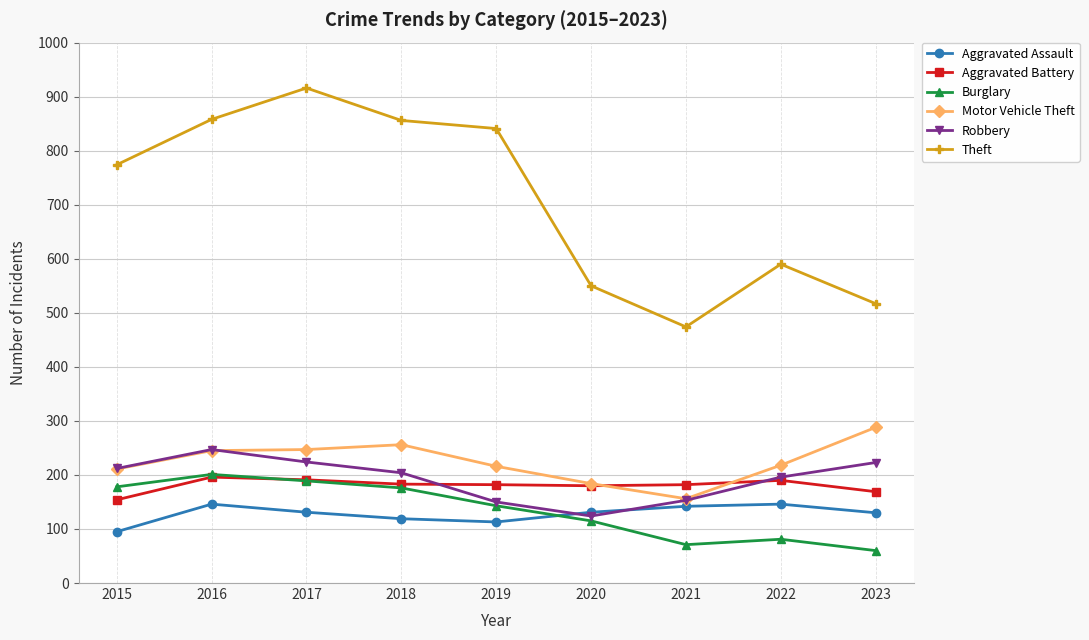

Which series changed the most between 2015 and 2023?

Theft